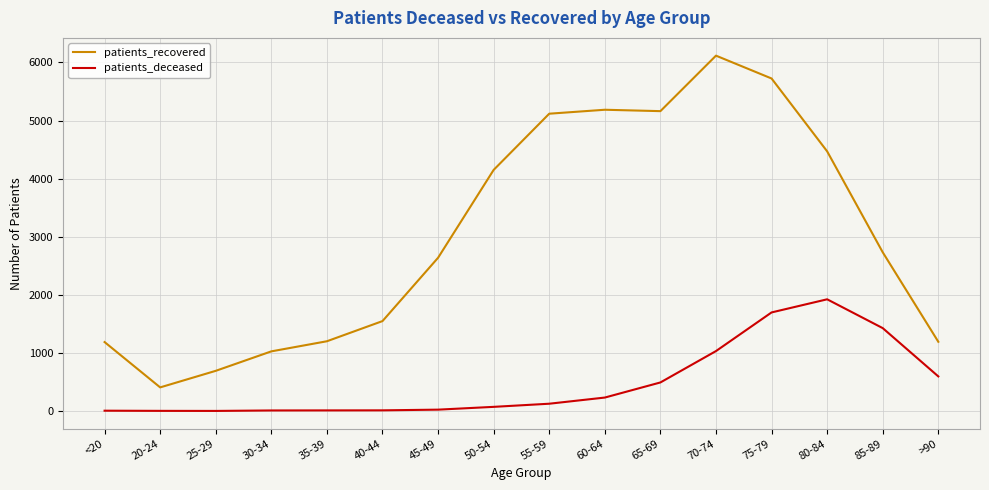

True or false: patients_deceased and patients_recovered intersect in this chart.

False